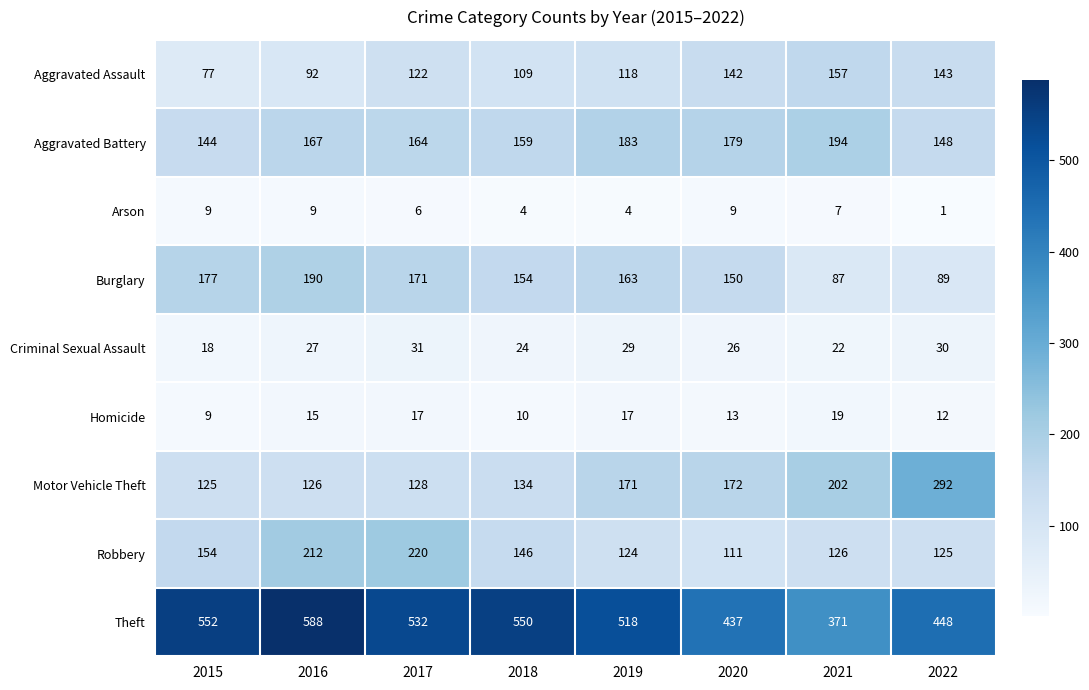

Which label corresponds to the largest value in the chart?

2016